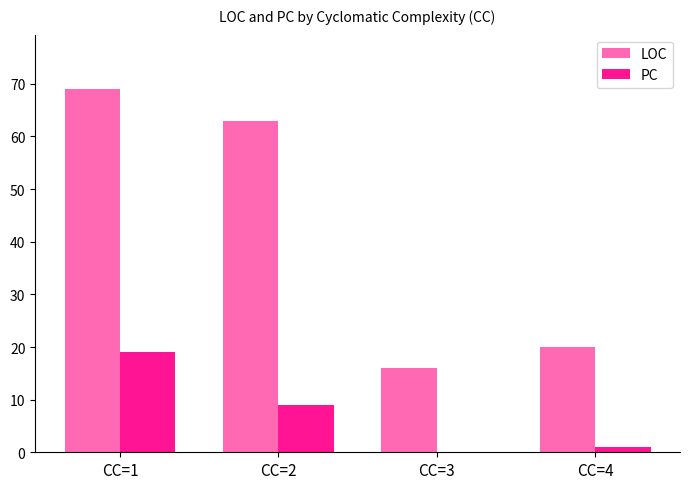

Which series has the widest spread of values?

LOC